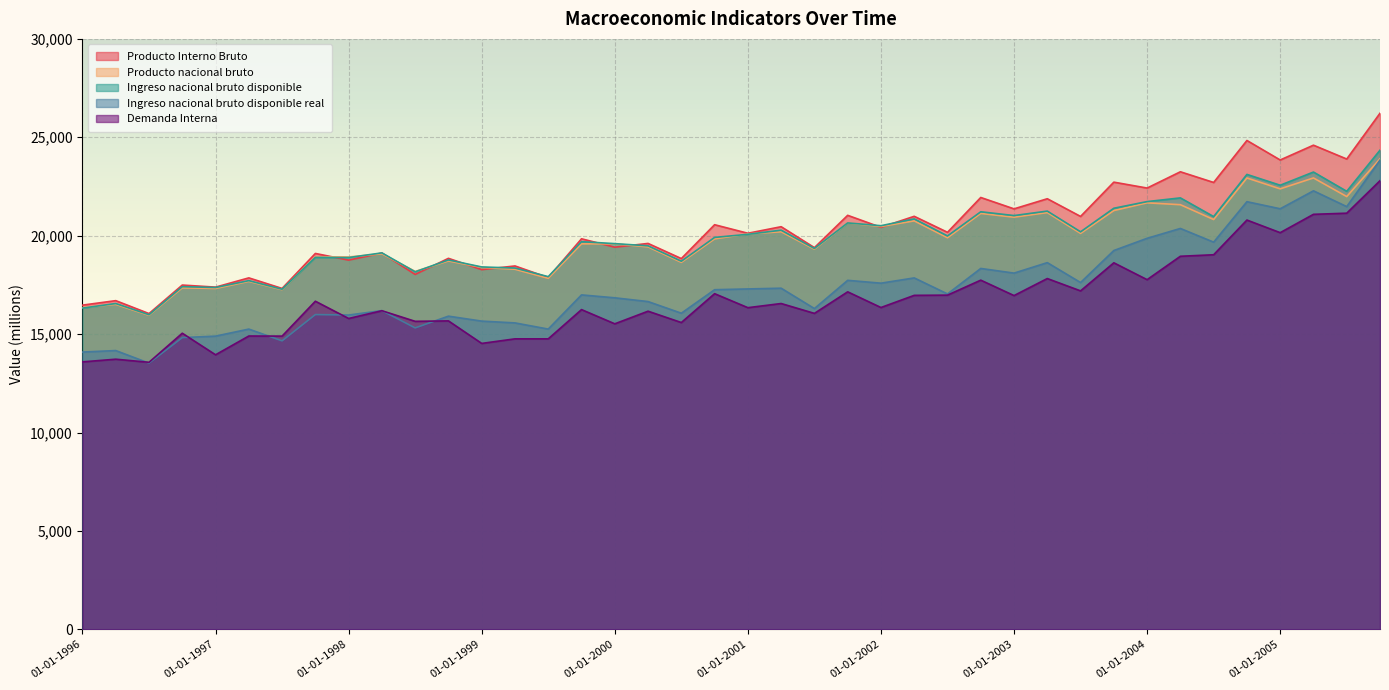

How many values in the Ingreso nacional bruto disponible series exceed 19913?

19